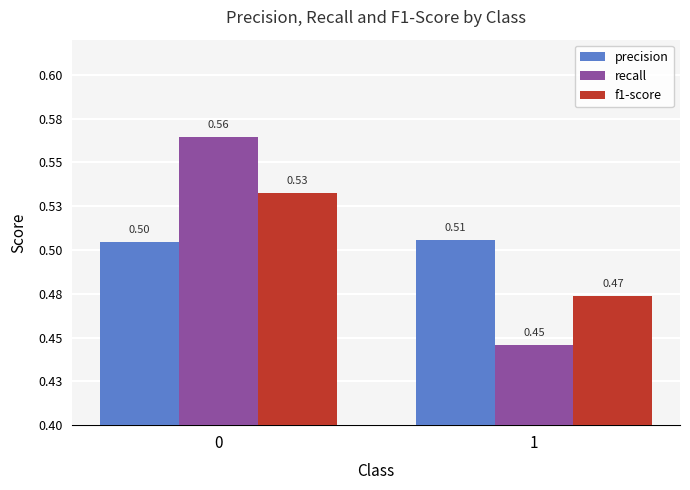

List the labels in order of recall value, smallest first.

1, 0